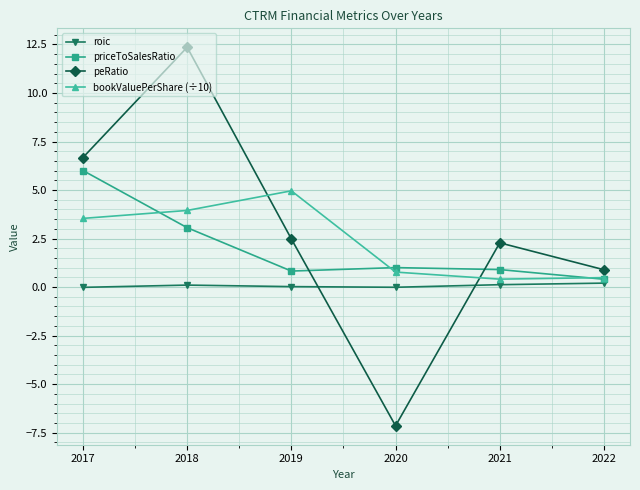

What are all the series names shown in the legend?

roic, priceToSalesRatio, peRatio, bookValuePerShare (÷10)